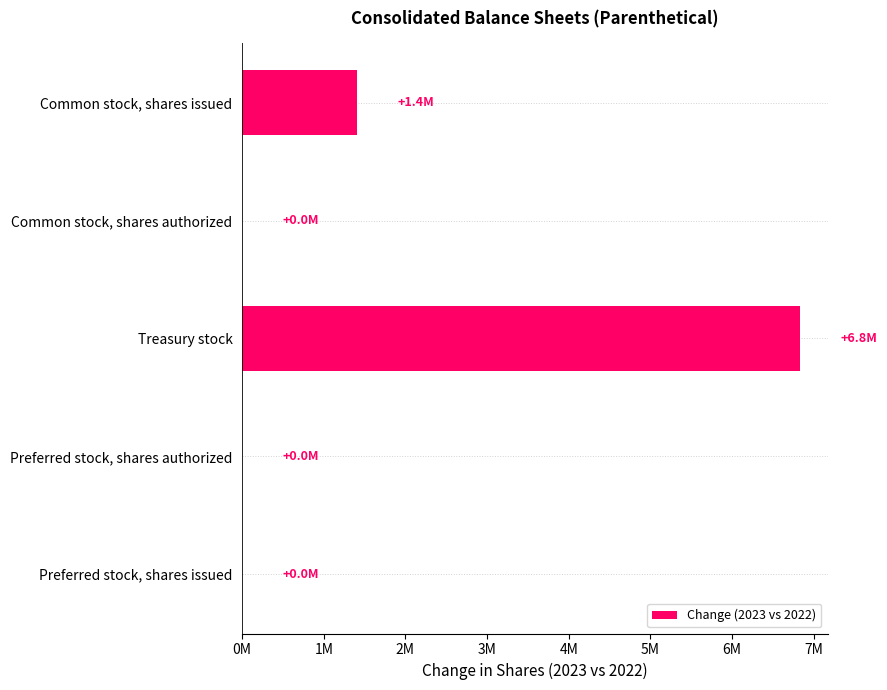

How many values are above zero?

2